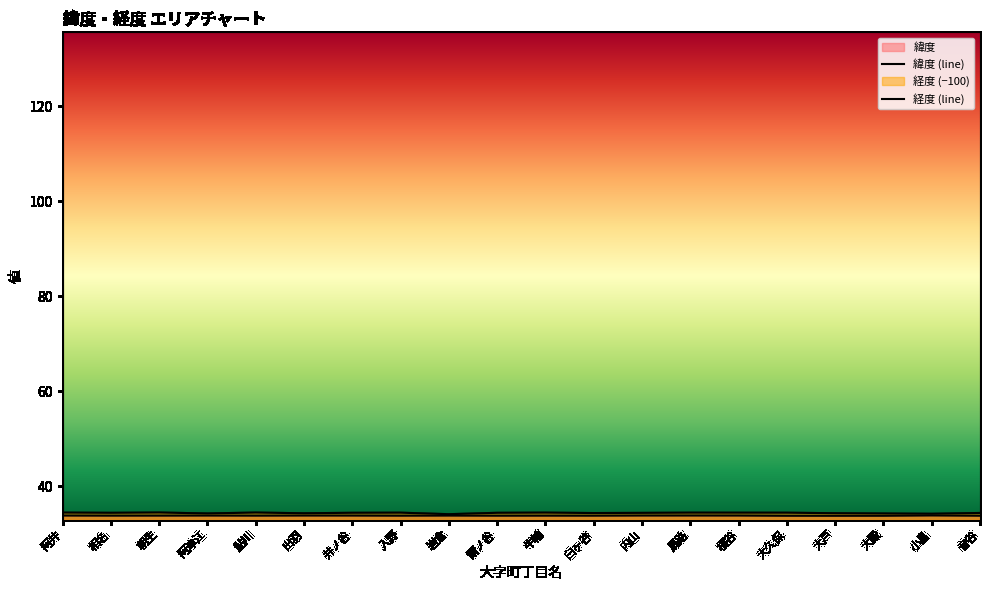

The 緯度 series shows 33.9 at 馬路. True or false?

True